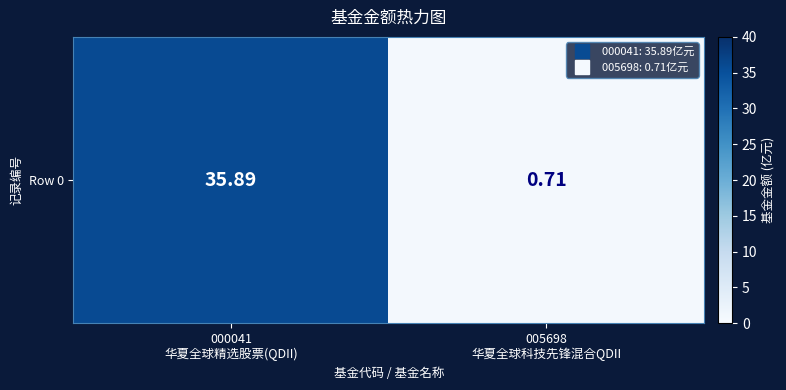

What is the sum of the values at 000041
华夏全球精选股票(QDII) and 005698
华夏全球科技先锋混合QDII?

36.6